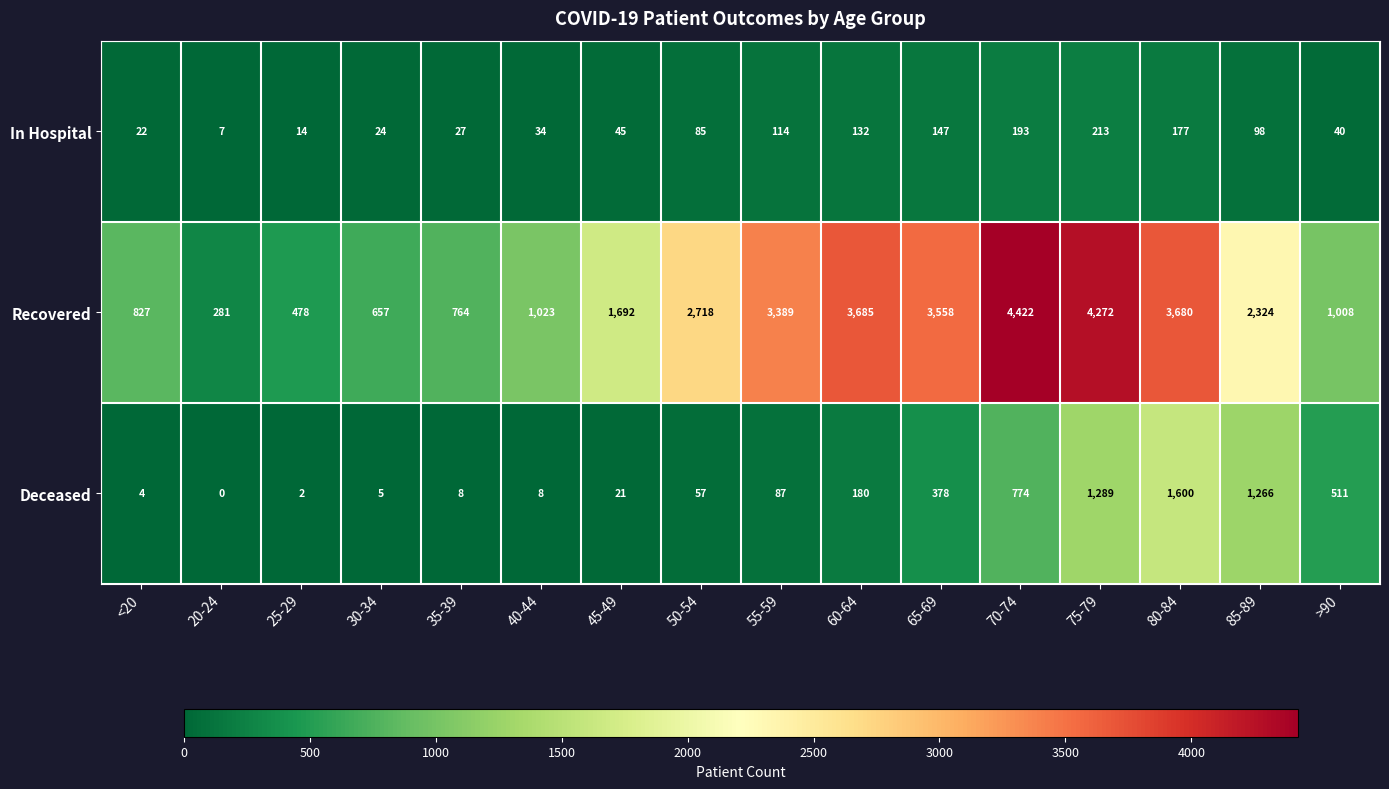

At how many categories does at least one series exceed 2441?

7